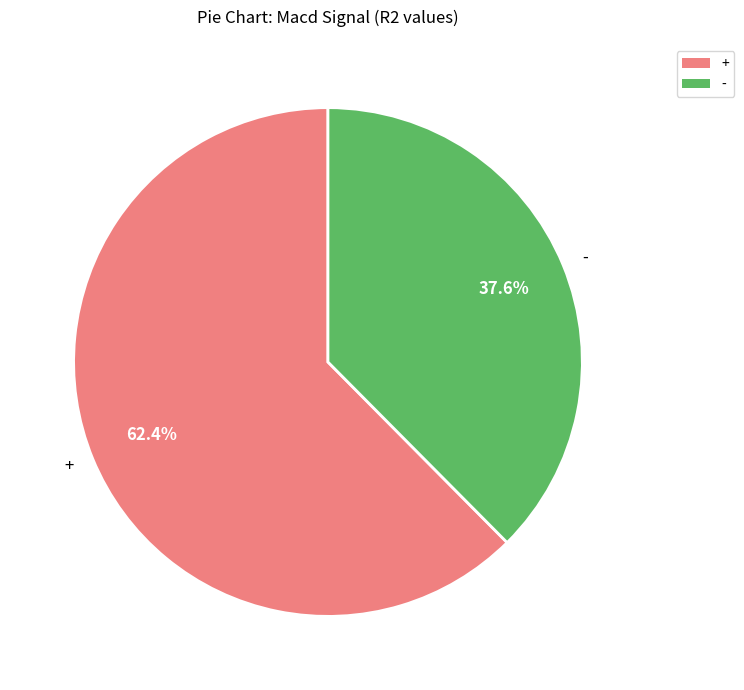

Is there any slice that represents more than half of the pie?

Yes